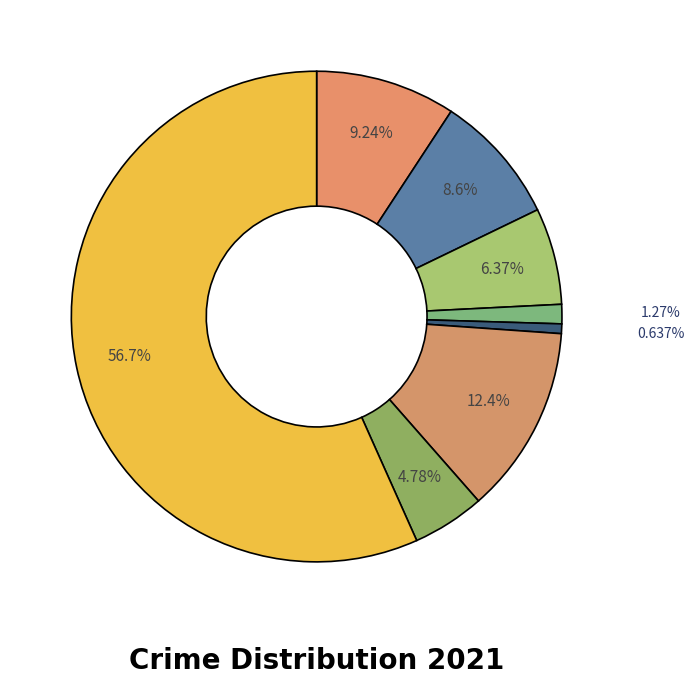

Which category has the smallest portion of the pie?

Arson